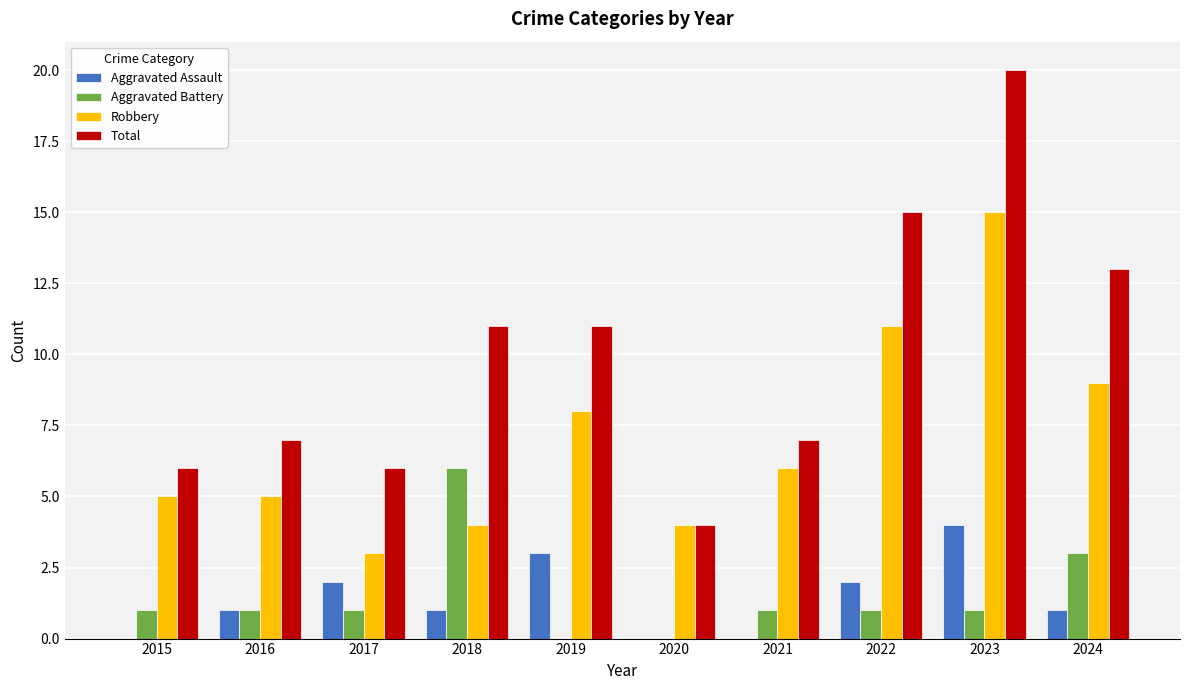

What is the sum of all Total values?

100